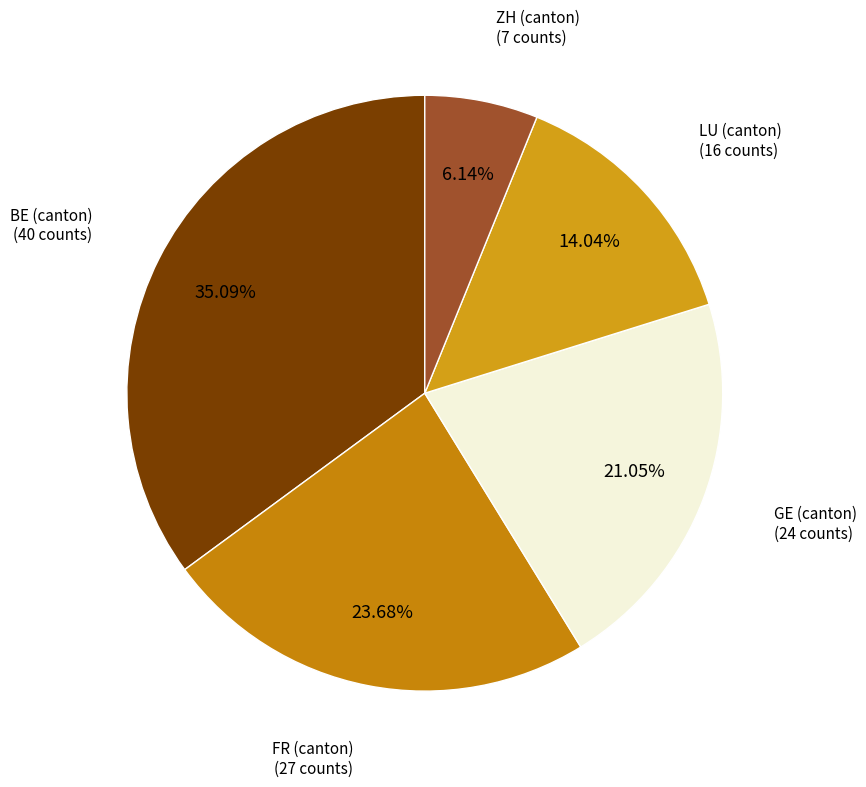

How many slices are in this pie chart?

5